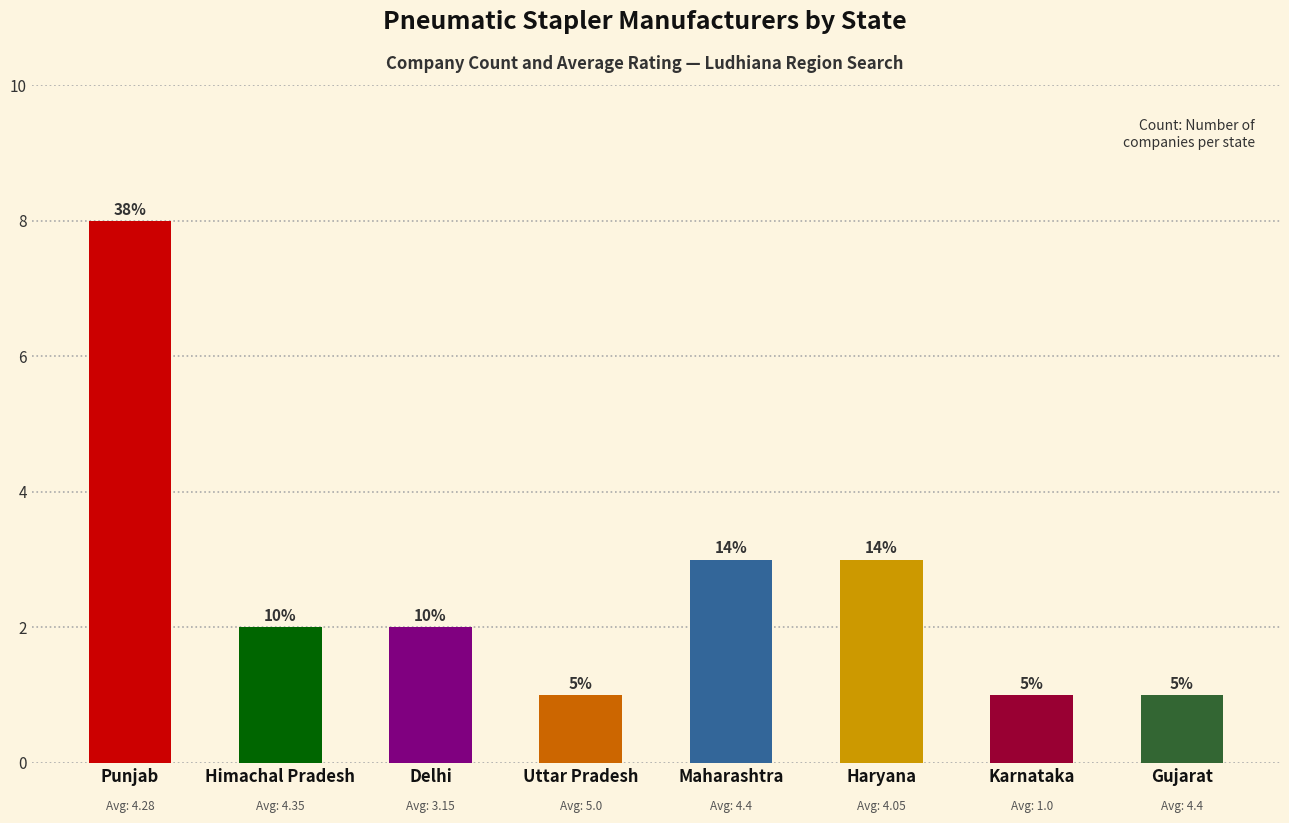

What is the greatest value displayed?

8